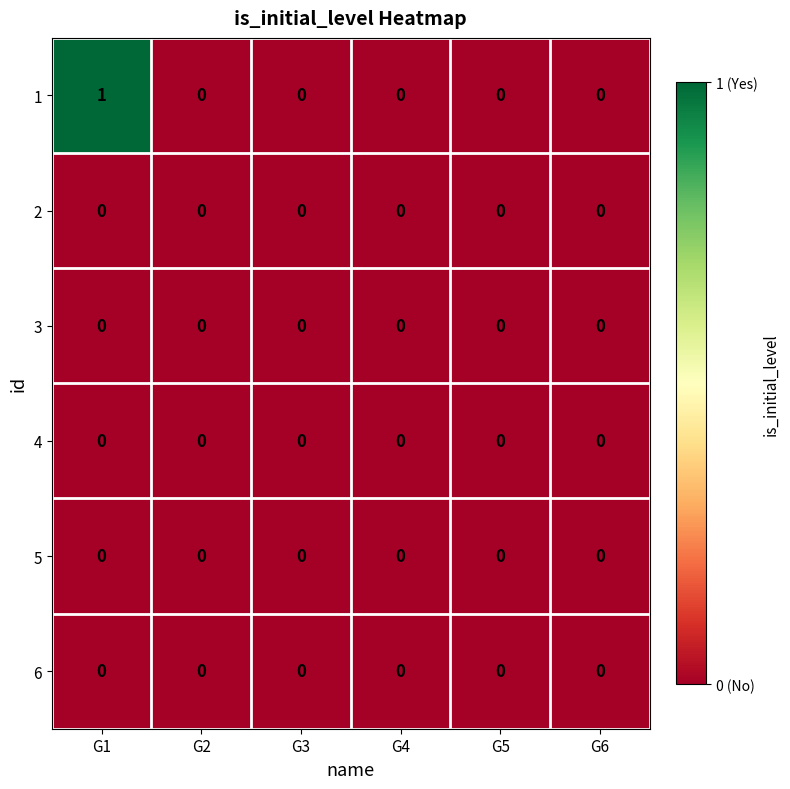

At which category is the sum across all series the highest?

G1